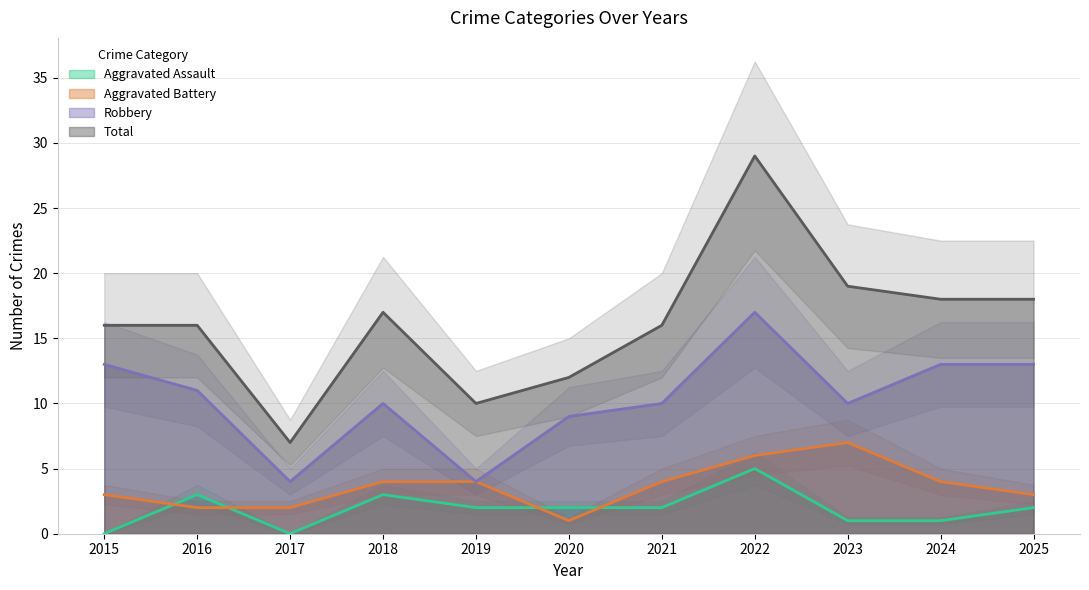

Read the Aggravated Battery value at 2018.

4